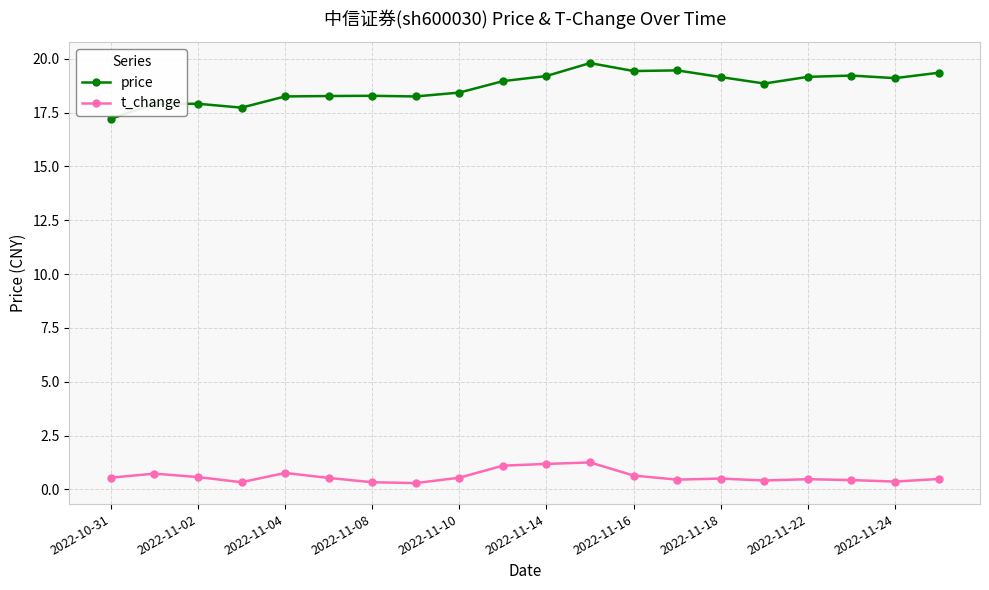

Does the chart have visible grid lines?

Yes